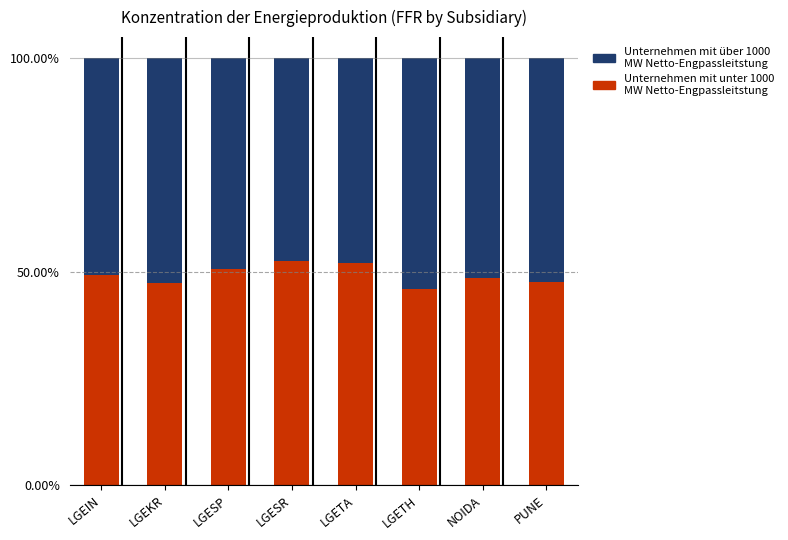

The value of Unternehmen mit unter 1000 MW Netto-Engpassleitstung at LGESR is 17.5. True or false?

False